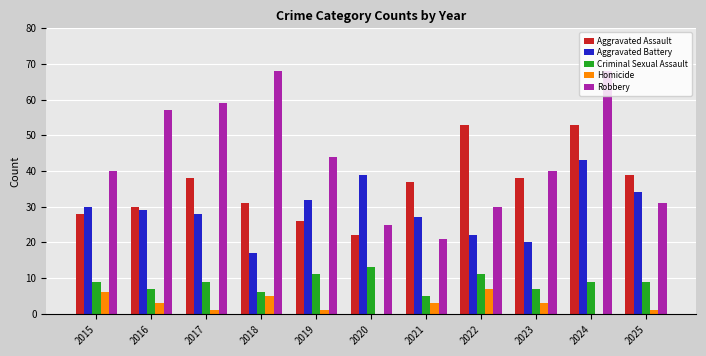

Which series changed the most between 2017 and 2021?

Robbery